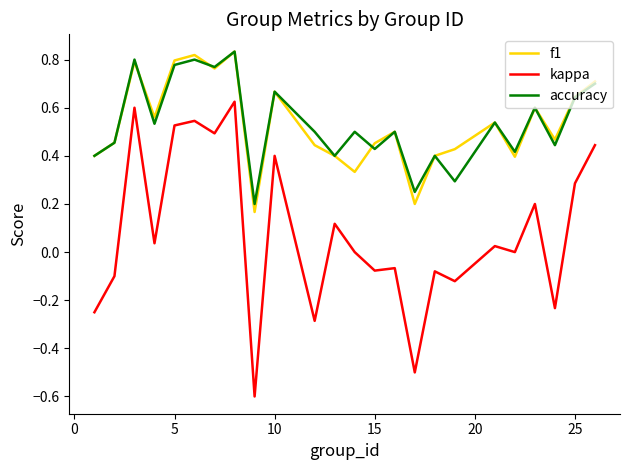

Which series has the widest spread of values?

kappa